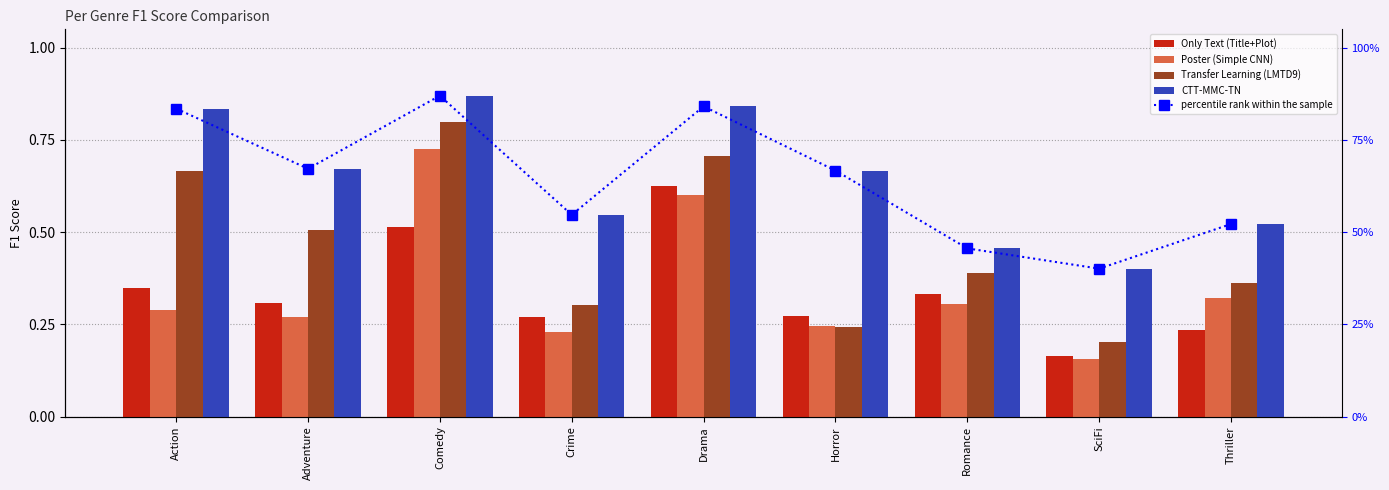

Rank the series at Crime from highest to lowest value.

percentile rank within the sample, CTT-MMC-TN, Transfer Learning (LMTD9), Only Text (Title+Plot), Poster (Simple CNN)